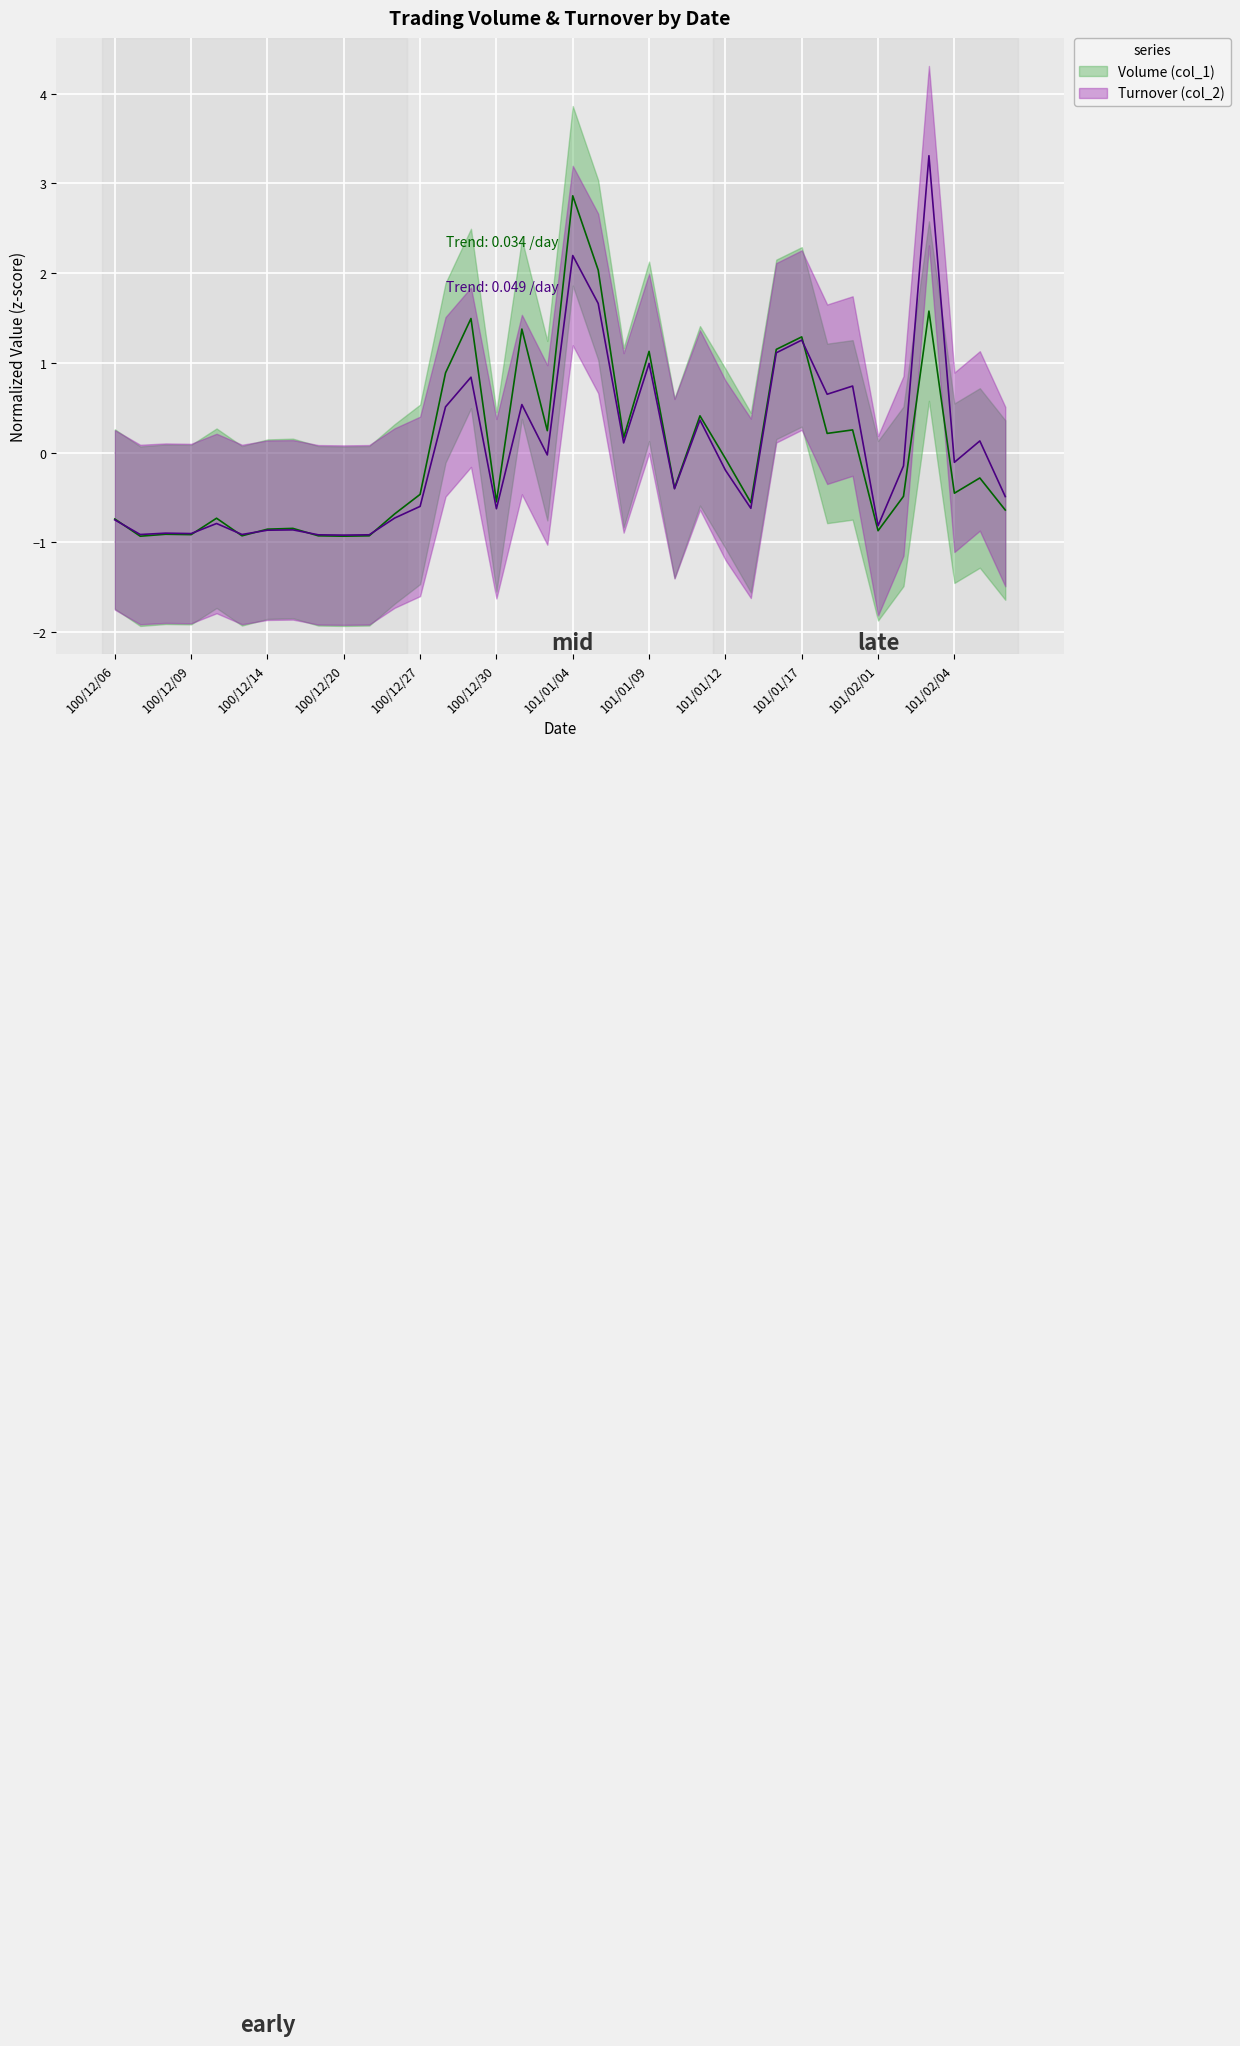

Reading left to right, what are all the values shown in this chart?

Volume (col_1): -0.7	-0.9	-0.9	-0.9	-0.7	-0.9	-0.9	-0.8	-0.9	-0.9	-0.9	-0.7	-0.5	0.9	1.5	-0.5	1.4	0.2	2.9	2.0	0.2	1.1	-0.4	0.4	-0.1	-0.6	1.2	1.3	0.2	0.3	-0.9	-0.5	1.6	-0.5	-0.3	-0.6
Turnover (col_2): -0.7	-0.9	-0.9	-0.9	-0.8	-0.9	-0.9	-0.9	-0.9	-0.9	-0.9	-0.7	-0.6	0.5	0.8	-0.6	0.5	-0.0	2.2	1.7	0.1	1.0	-0.4	0.4	-0.2	-0.6	1.1	1.3	0.7	0.7	-0.8	-0.1	3.3	-0.1	0.1	-0.5